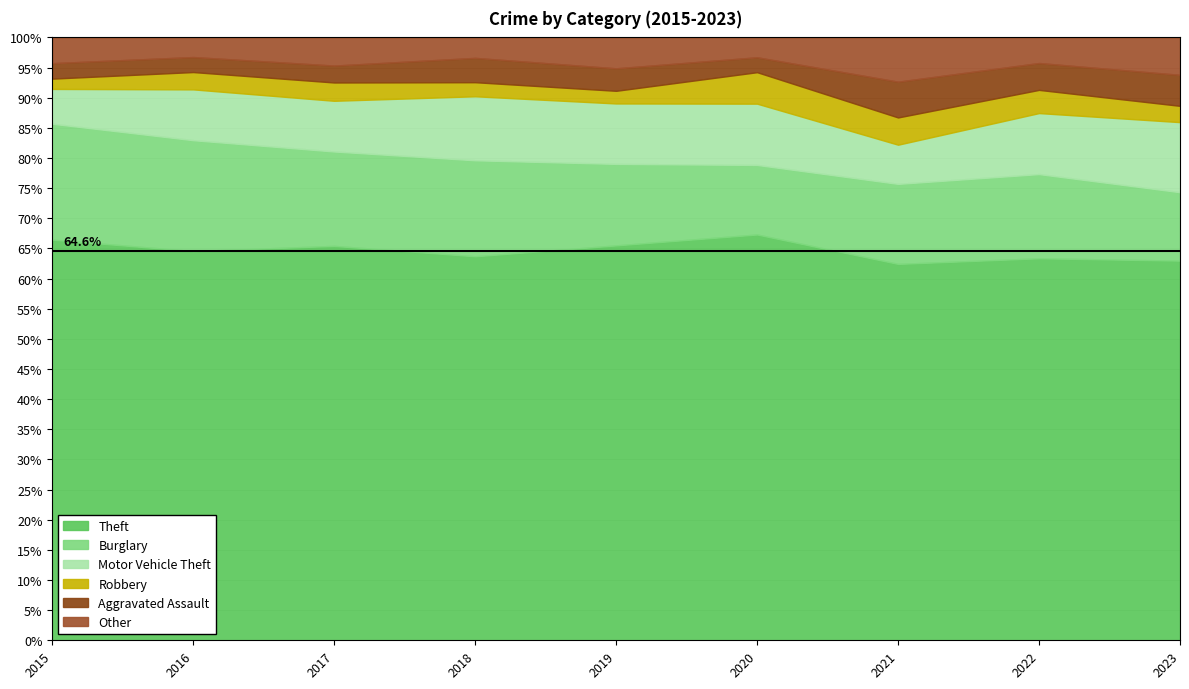

How many data points in Other are above 20?

4